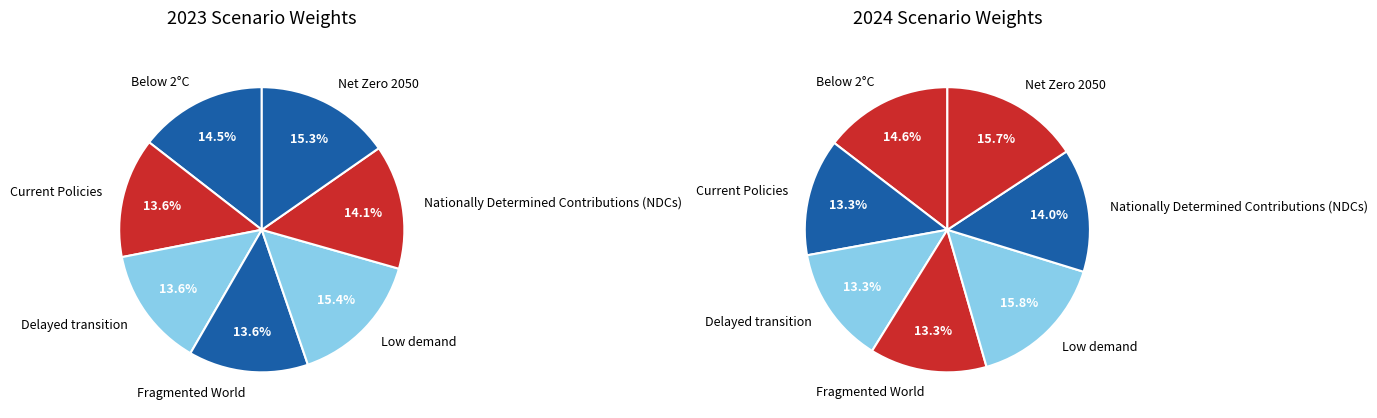

How many segments does this pie chart have?

7